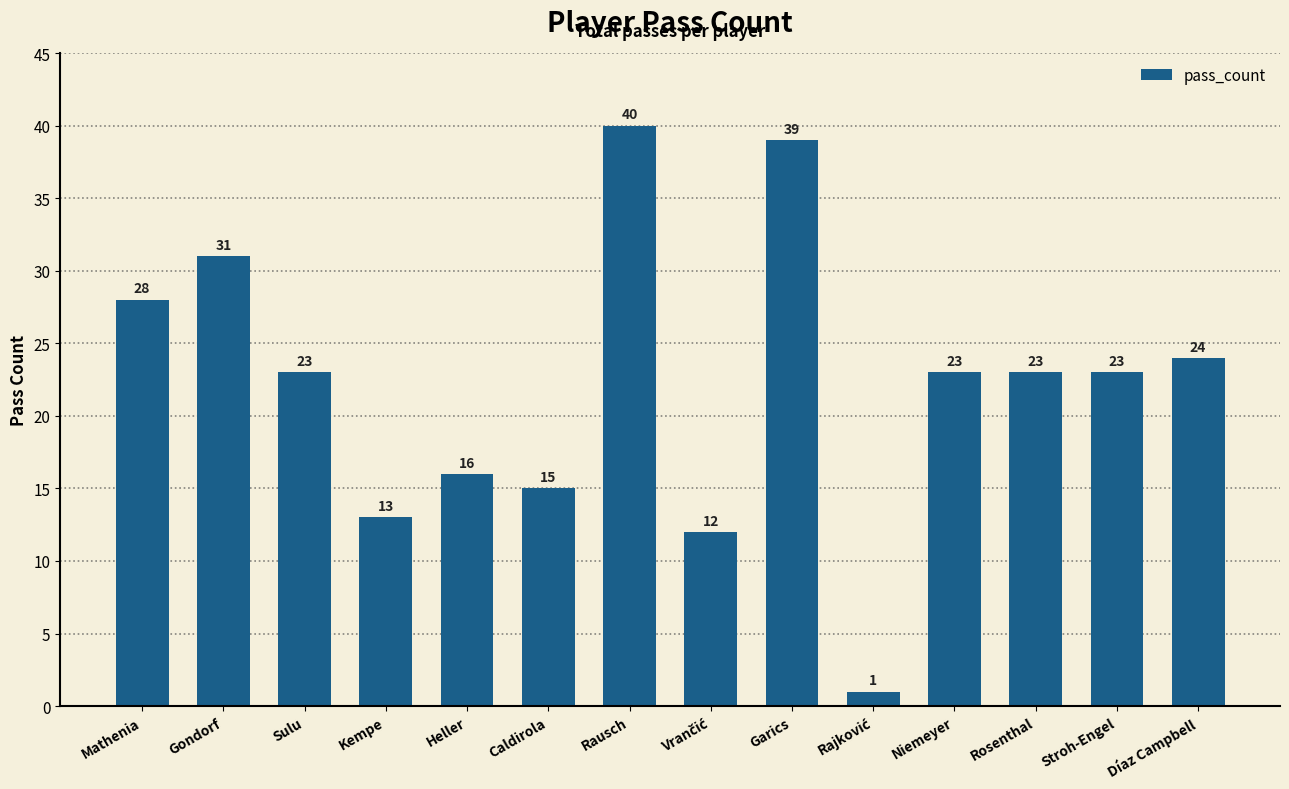

The value at Caldirola is 25. True or false?

False